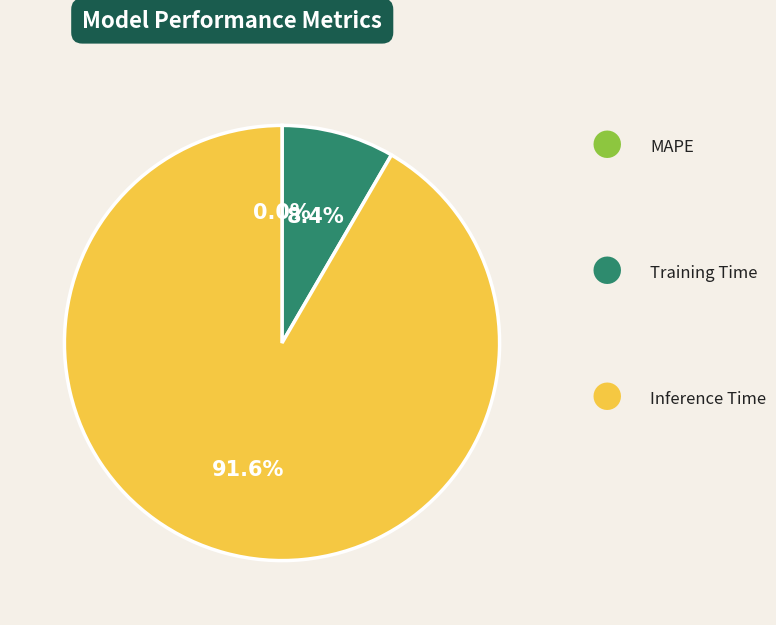

Does any single category account for the majority?

Yes